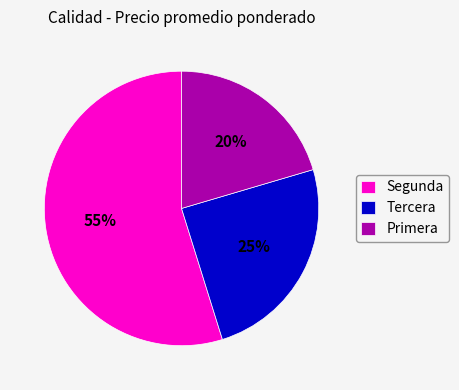

Is there a majority slice in this chart?

Yes